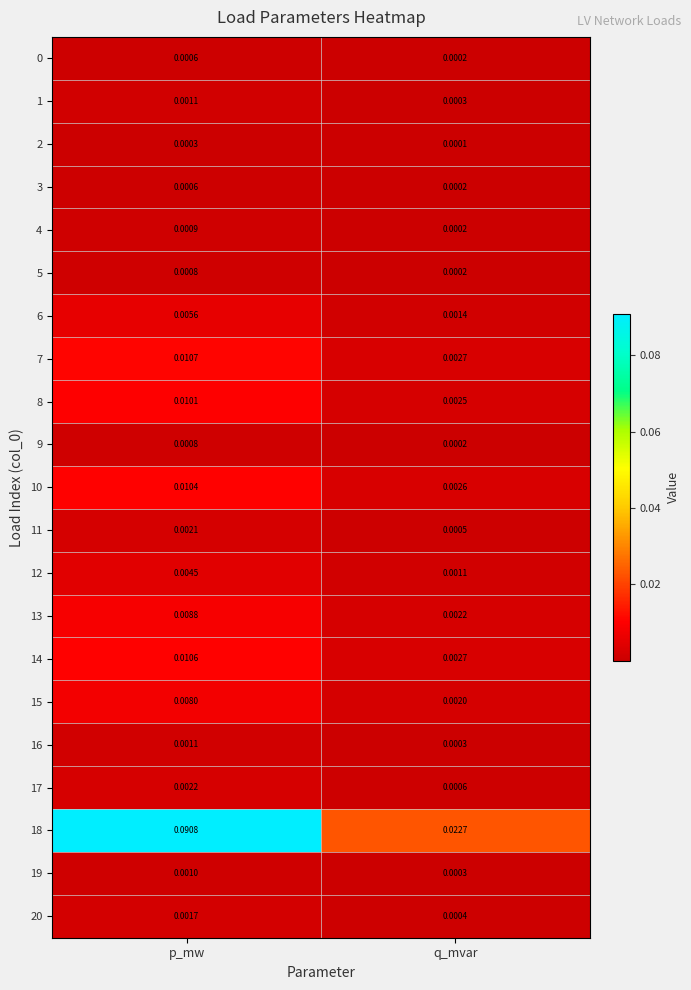

Rank the categories by 1 value from highest to lowest.

p_mw, q_mvar